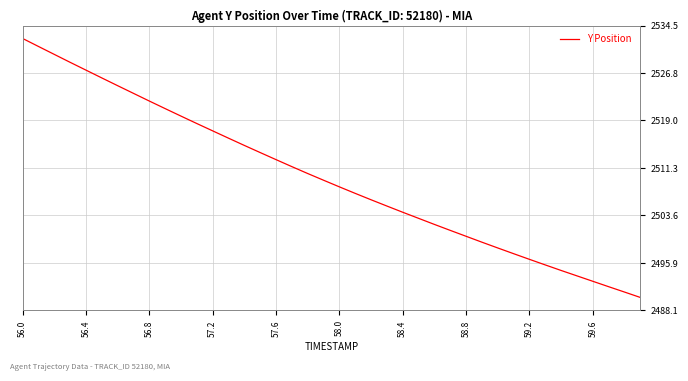

What is the difference between the maximum and minimum values?

42.1